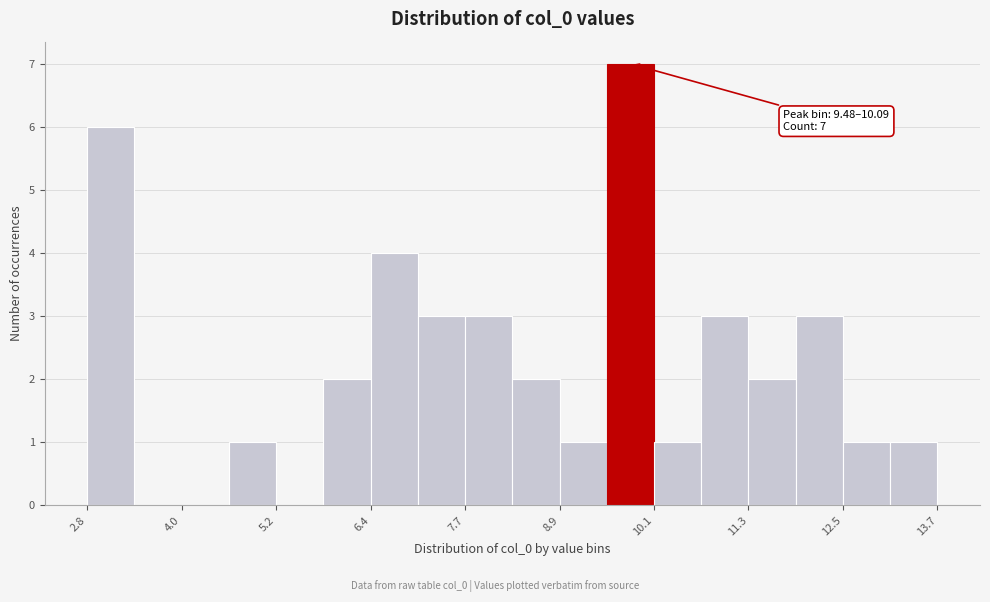

Read against the x-axis, roughly where is the centre of the tallest bar?

9.8